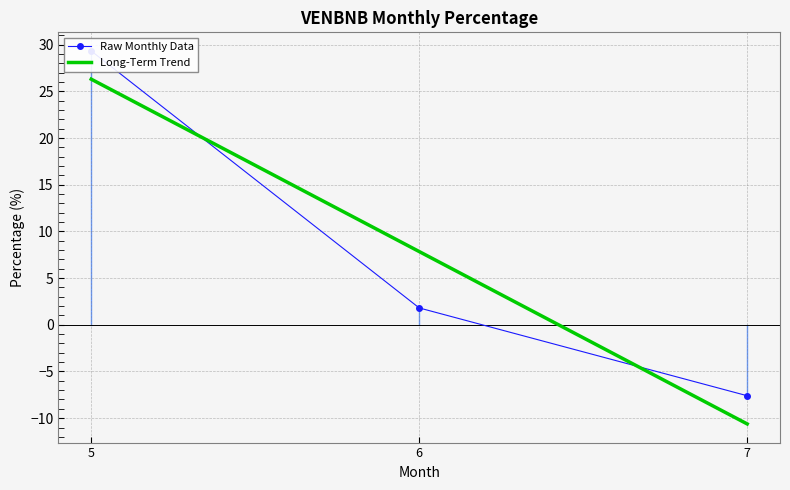

What value does the Long-Term Trend series have at 7?

-10.6